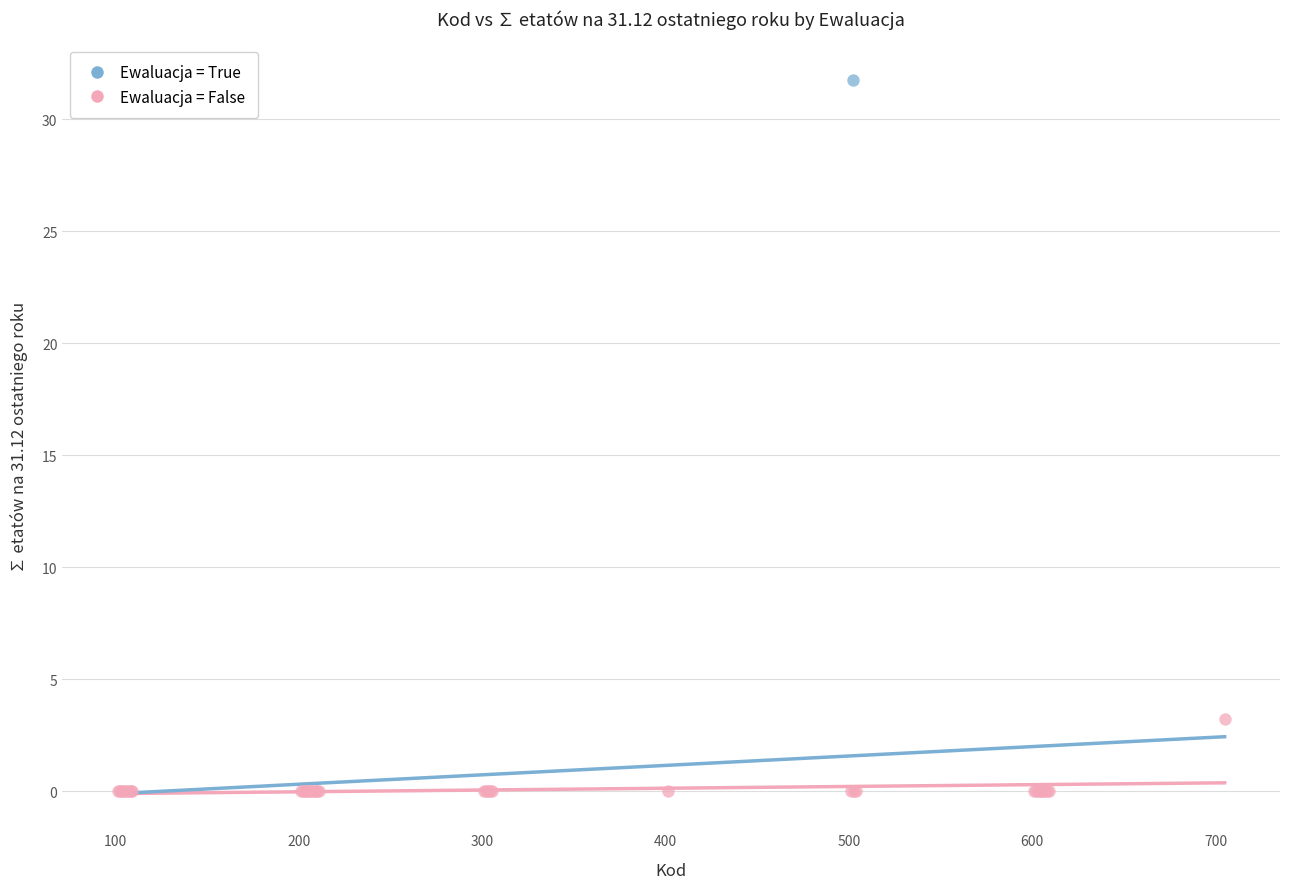

What are all the series names shown in the legend?

Ewaluacja = True, Ewaluacja = False